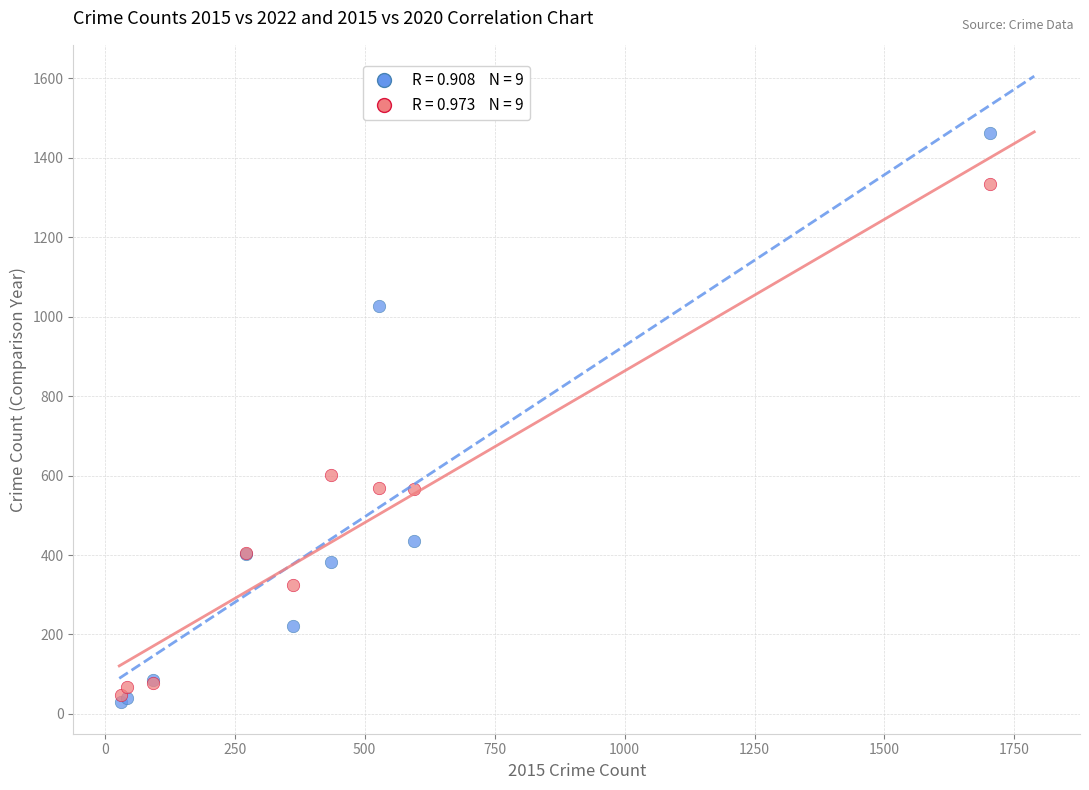

Across all series, what Y value is closest to 745?

602